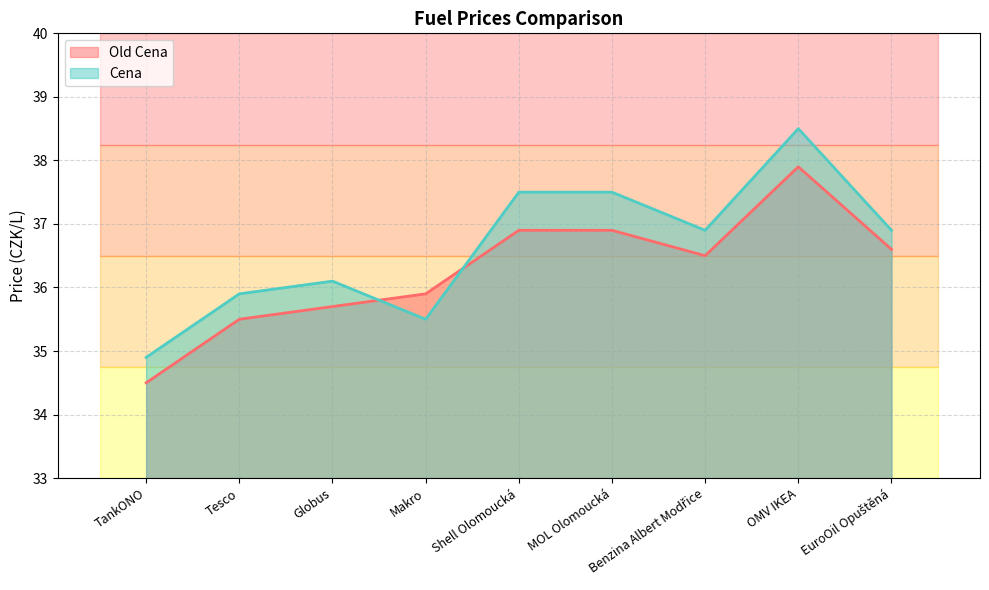

Reading right to left, what are all the values shown in this chart?

Old Cena: 36.6	37.9	36.5	36.9	36.9	35.9	35.7	35.5	34.5
Cena: 36.9	38.5	36.9	37.5	37.5	35.5	36.1	35.9	34.9